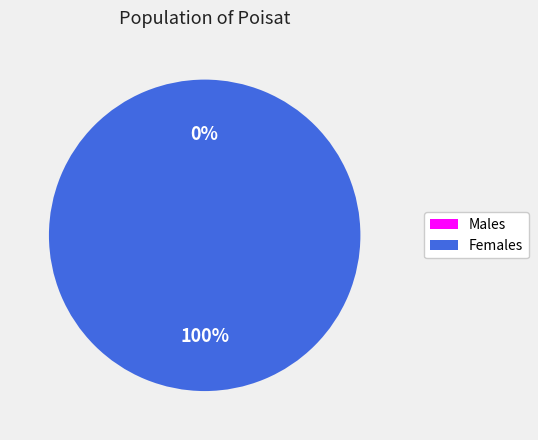

Is there any slice that represents more than half of the pie?

Yes